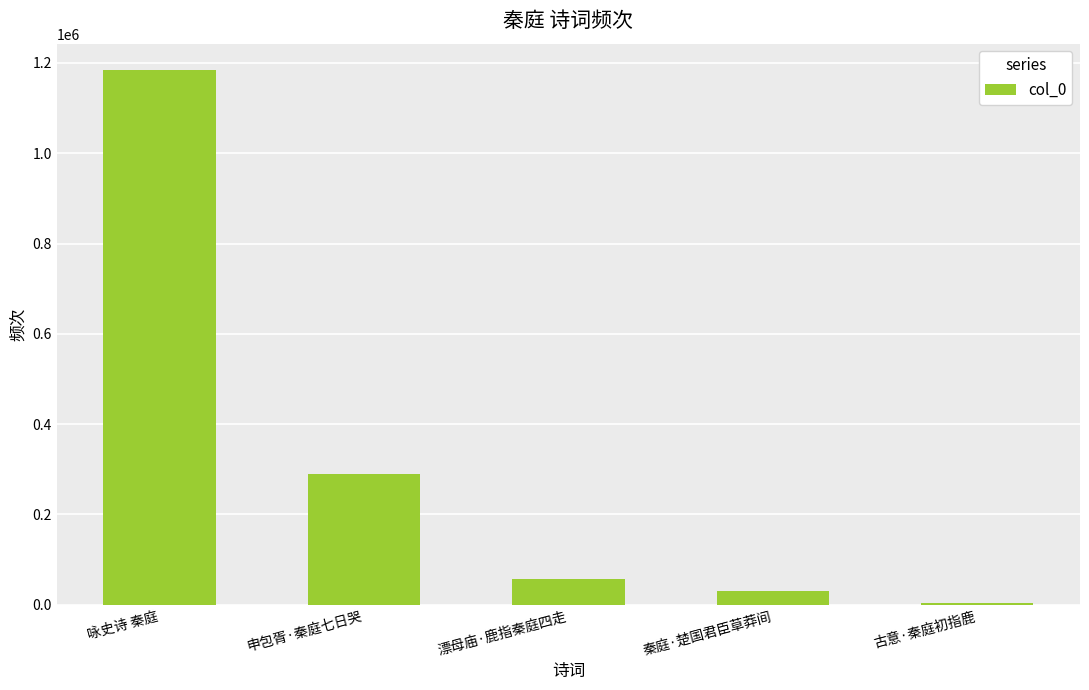

What is the minimum value shown in the chart?

4435